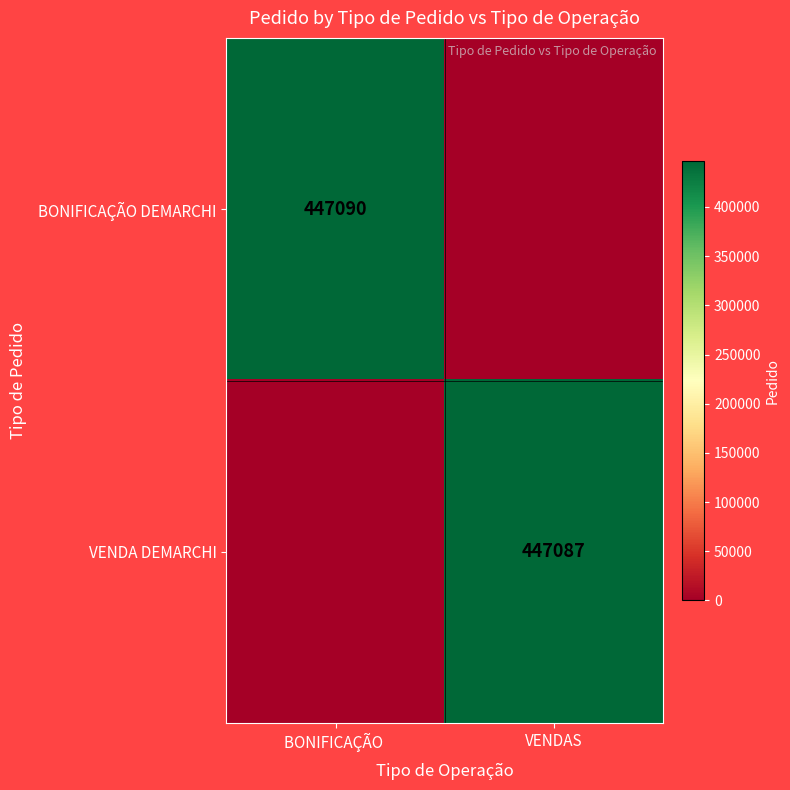

What is the total value across all series at BONIFICAÇÃO ?

447090